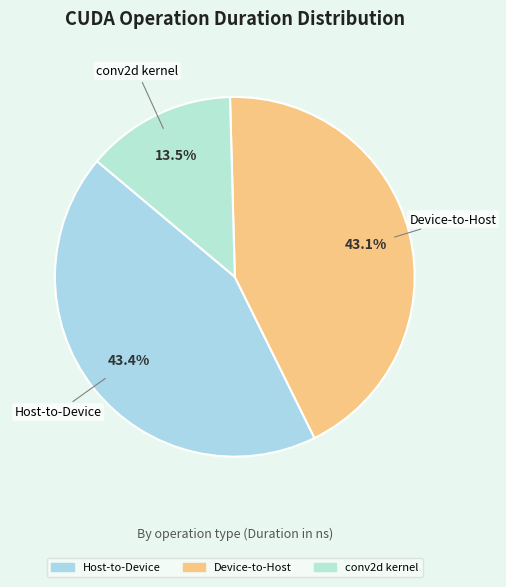

How many segments does this pie chart have?

3